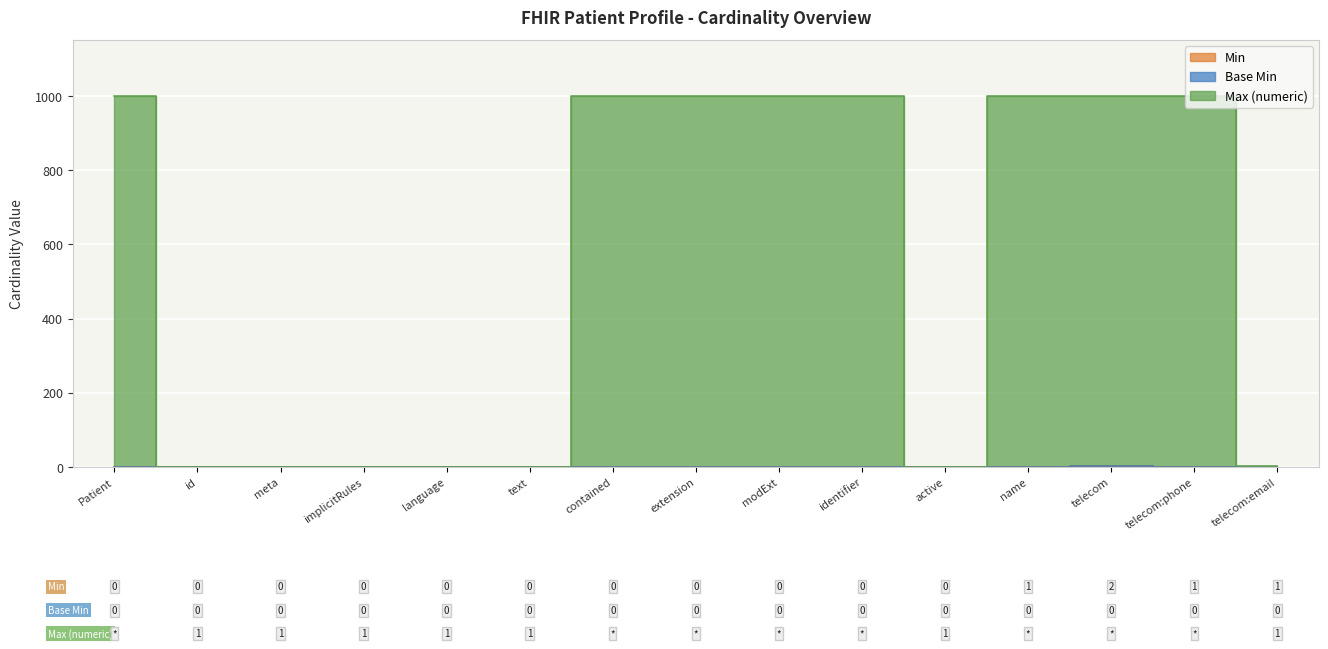

What is the difference between the Min values at name and contained?

1